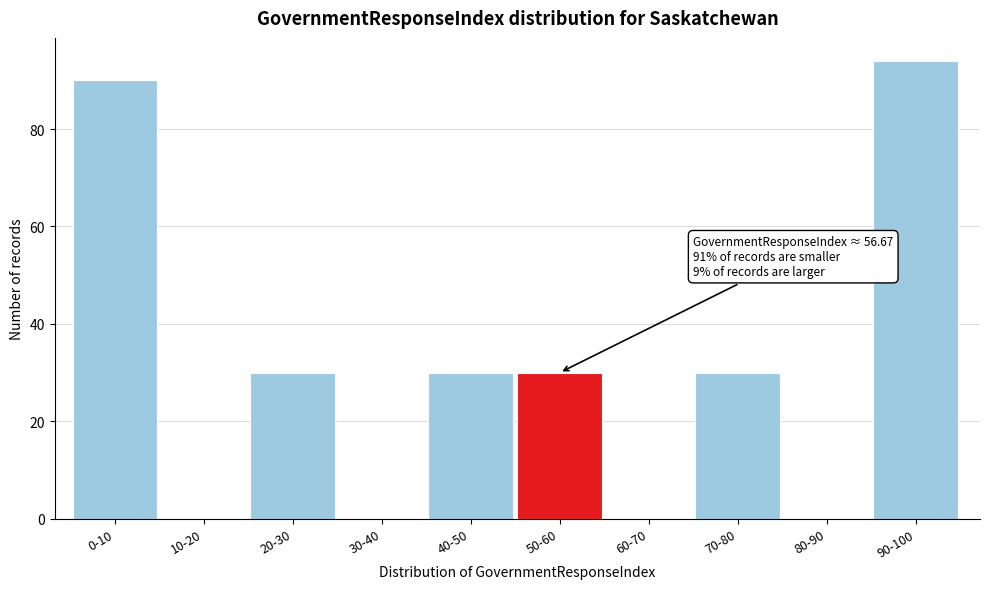

Reading right to left, transcribe all the data shown in this chart.

90-100=94	80-90=0	70-80=30	60-70=0	50-60=30	40-50=30	30-40=0	20-30=30	10-20=0	0-10=90